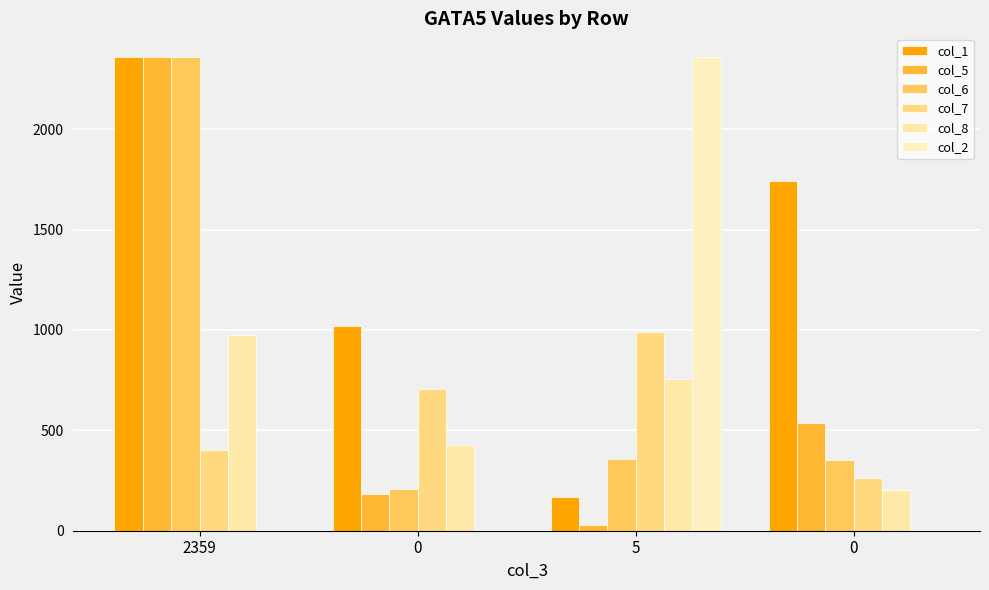

How many groups of bars are there?

4